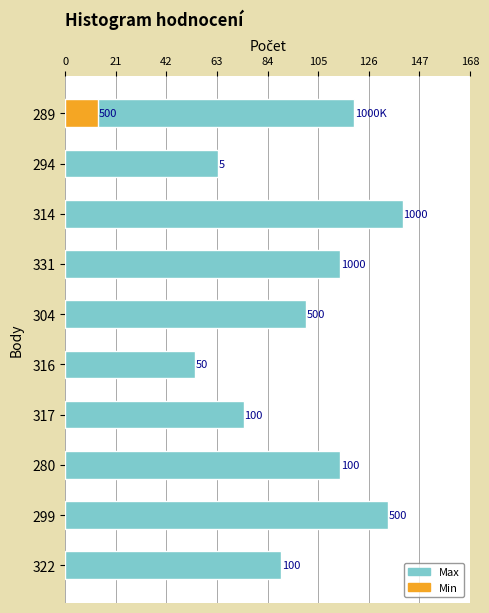

What is the value of the 2nd bar from the left?

63.5